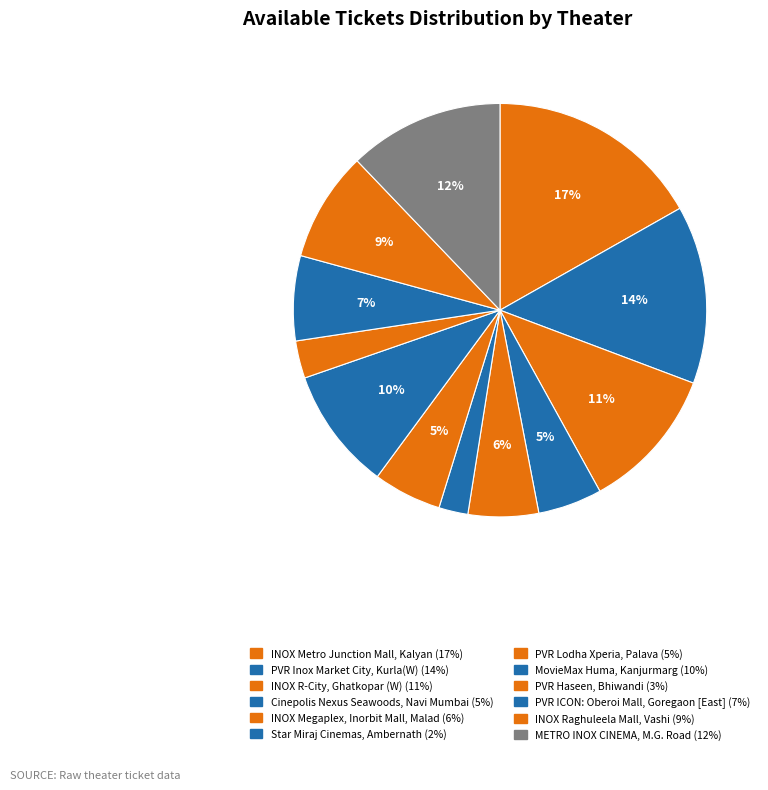

What is the largest slice in the pie chart?

INOX Metro Junction Mall, Kalyan